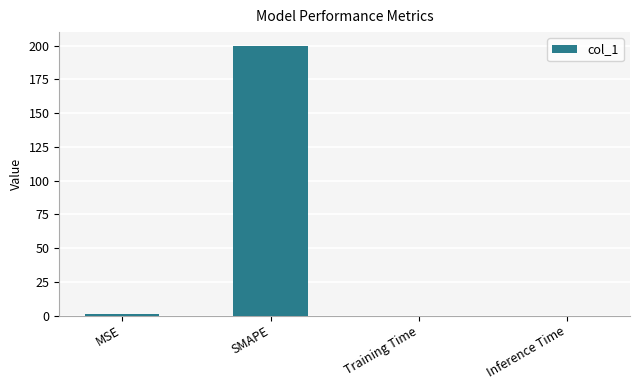

Which category has the highest value across all series?

SMAPE